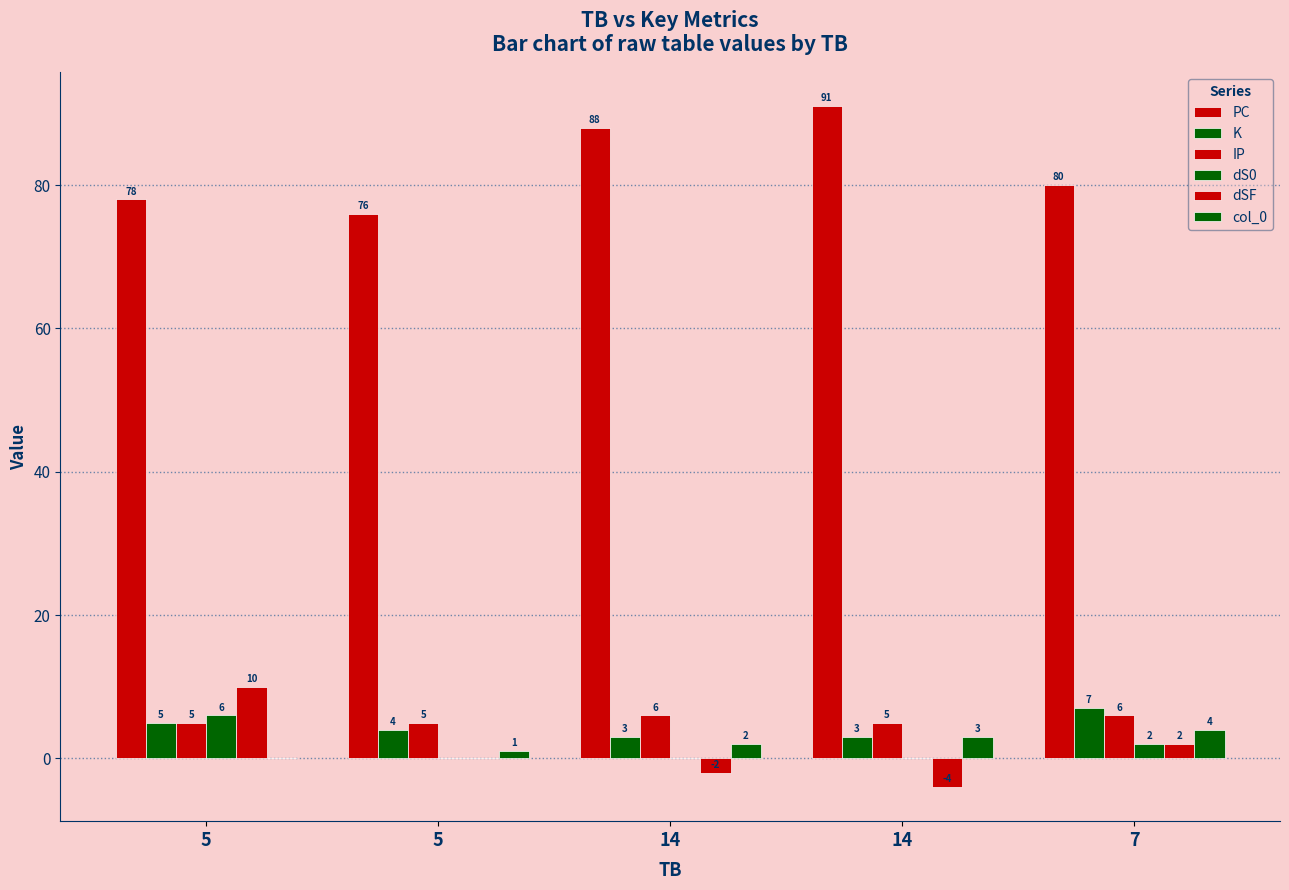

What is the minimum value for K?

3